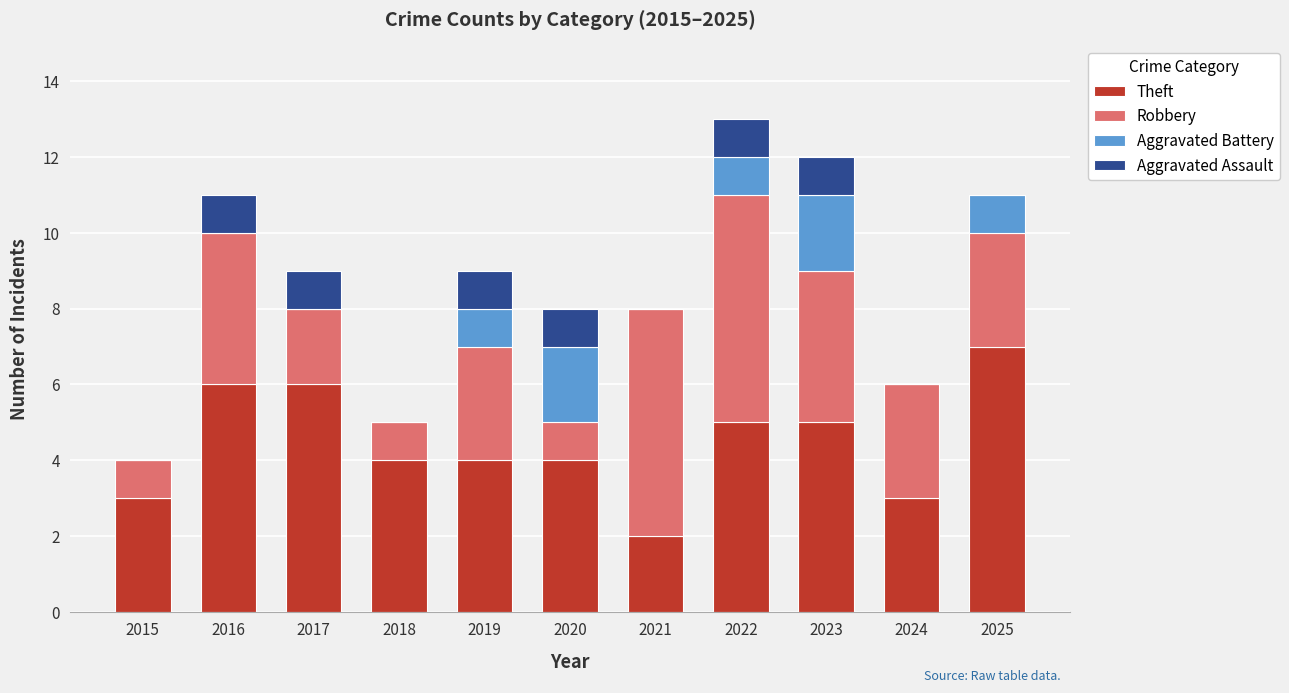

At which label does Theft reach its peak?

2025